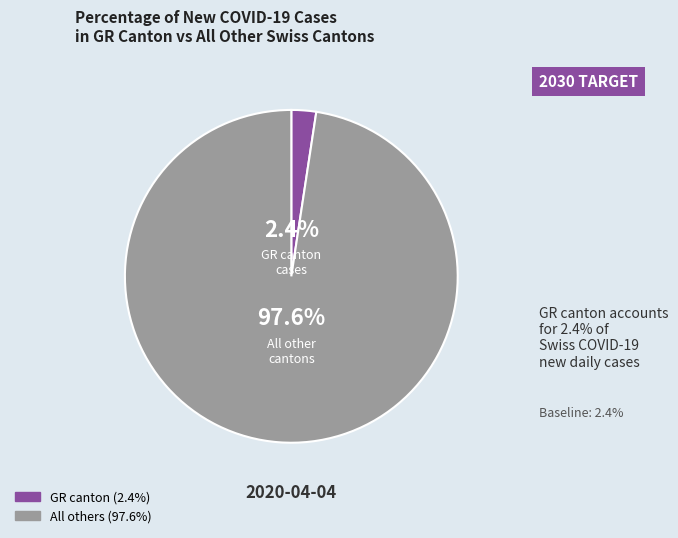

Does any single category account for the majority?

Yes